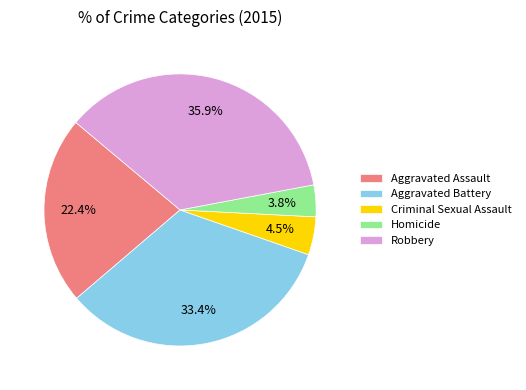

Is there any slice that represents more than half of the pie?

No